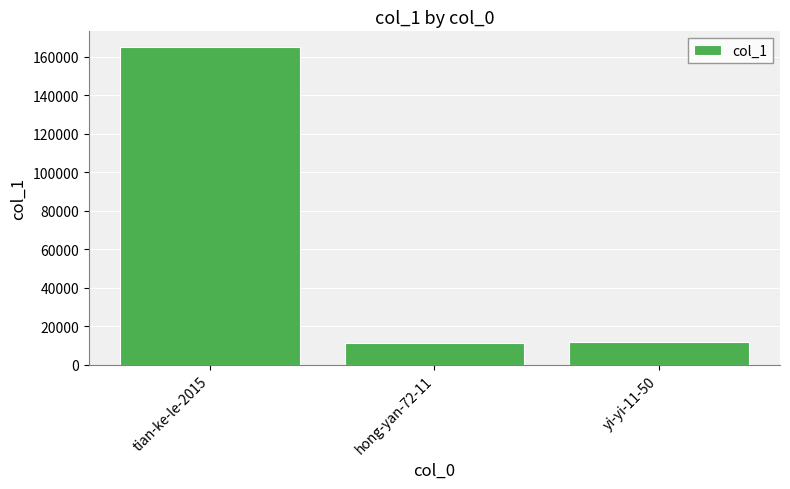

At which category does the chart reach its peak across all series?

tian-ke-le-2015